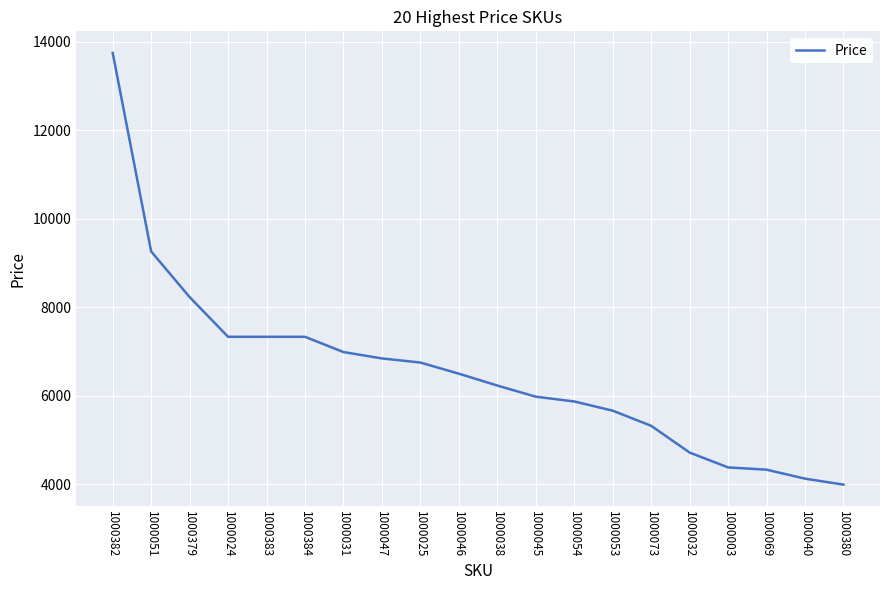

What is the minimum value shown in the chart?

3990